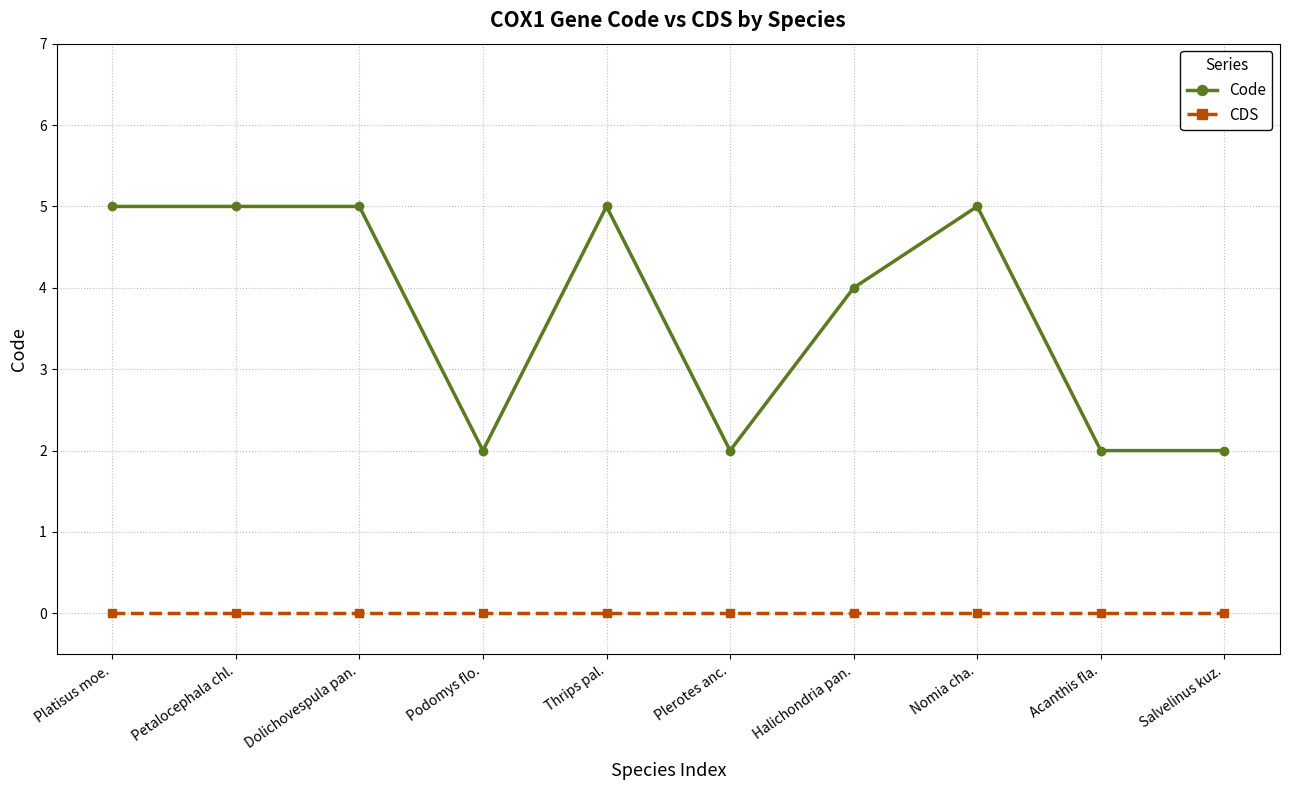

True or false: Code and CDS cross at least once.

False